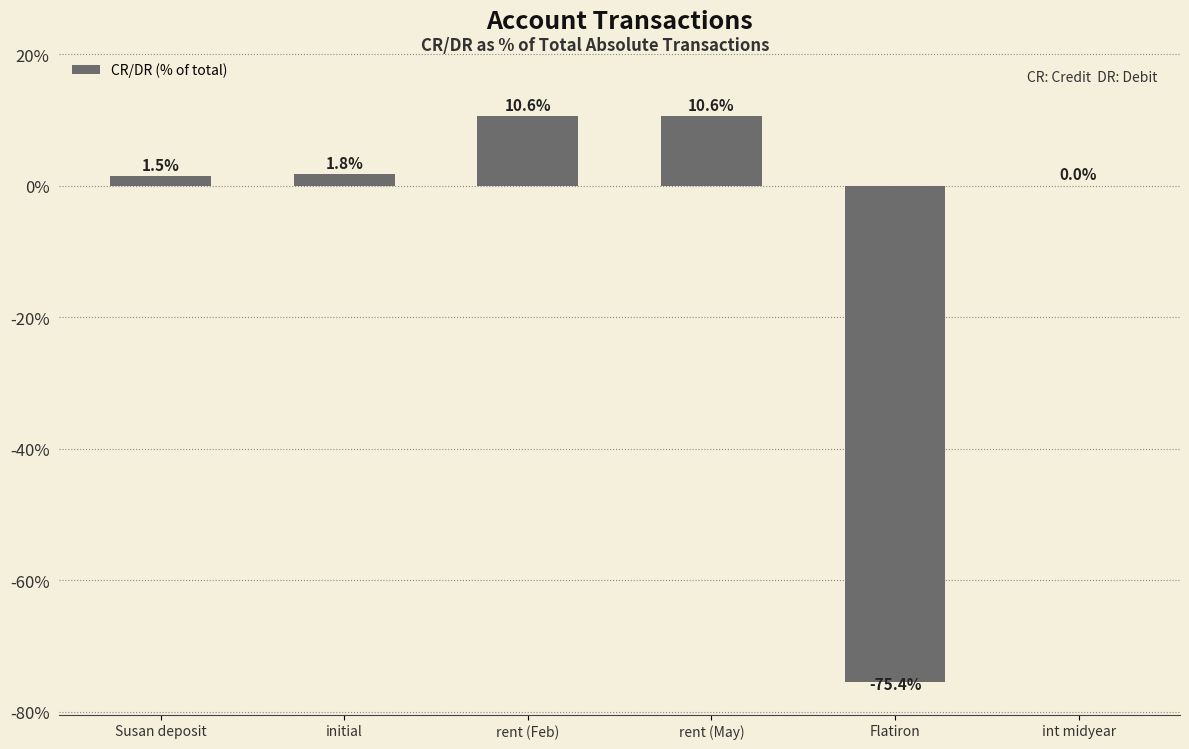

The chart shows a value of -101.3 at Flatiron. True or false?

False